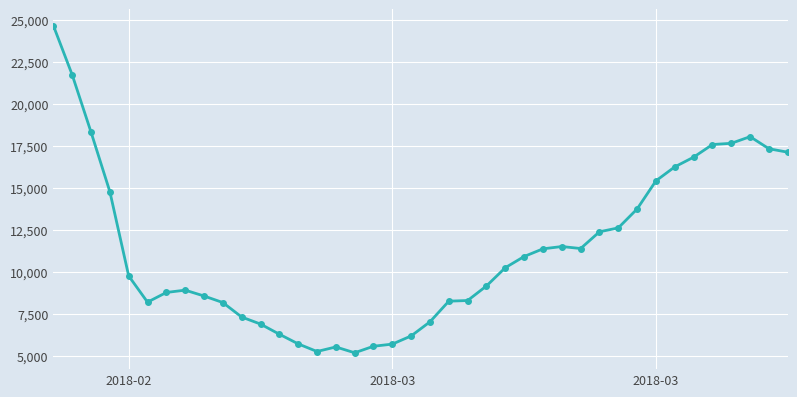

What is the value of the 28th point from the left?

11513